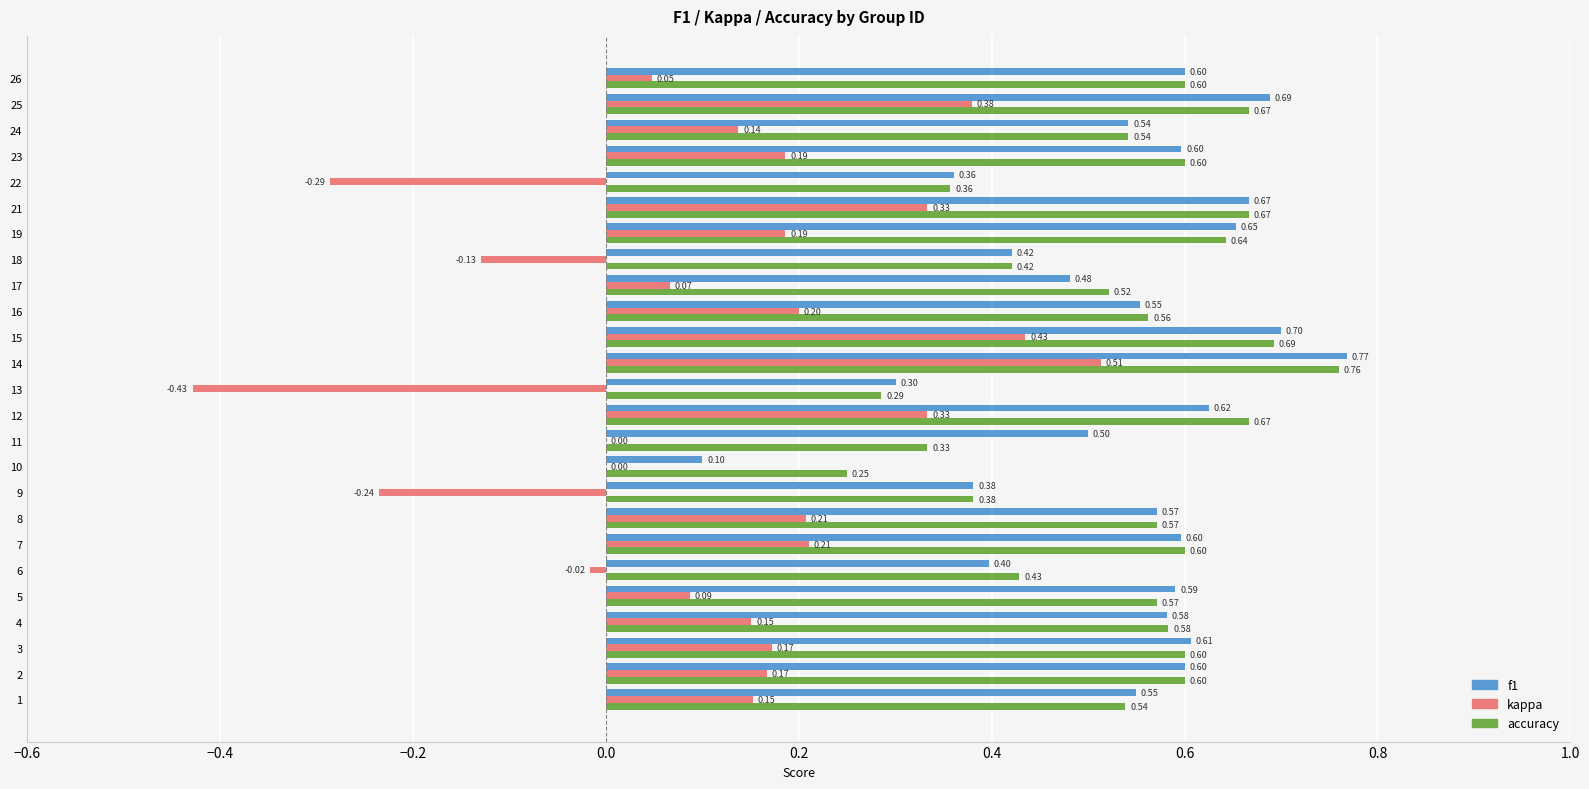

What is the sum of all f1 values?

13.4